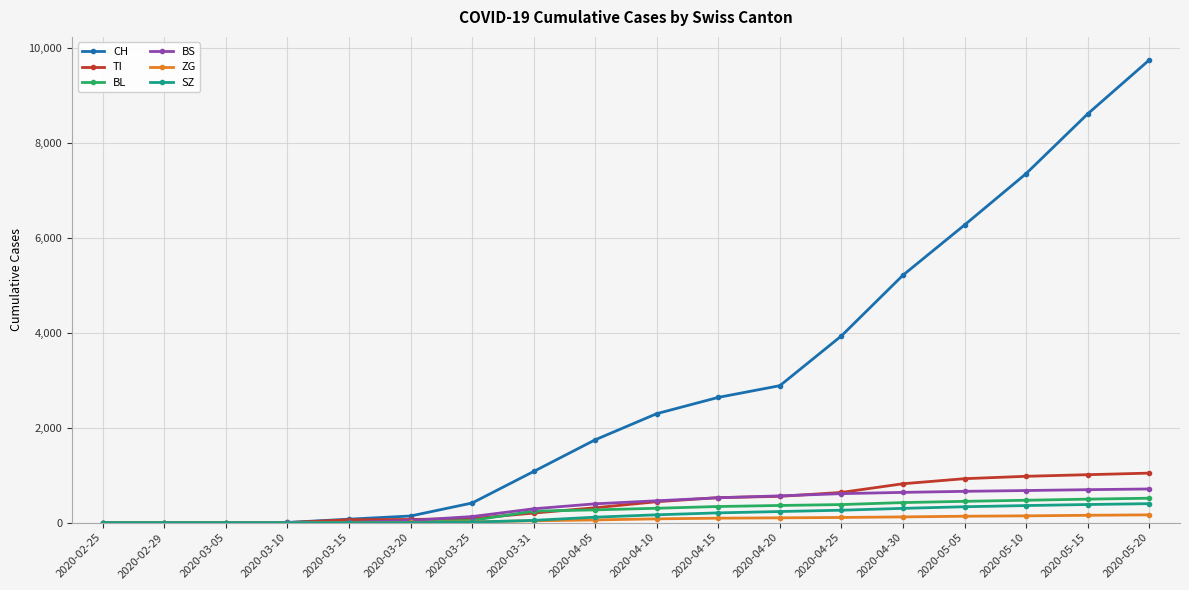

What is the label of the 15th point from the left?

2020-05-05